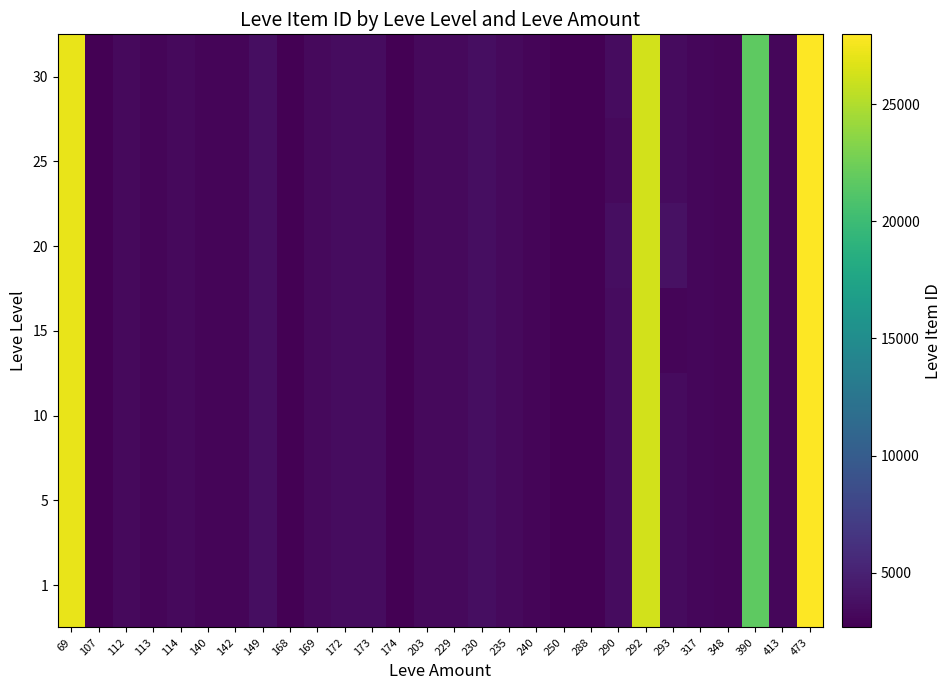

At which category does the chart reach its peak across all series?

473